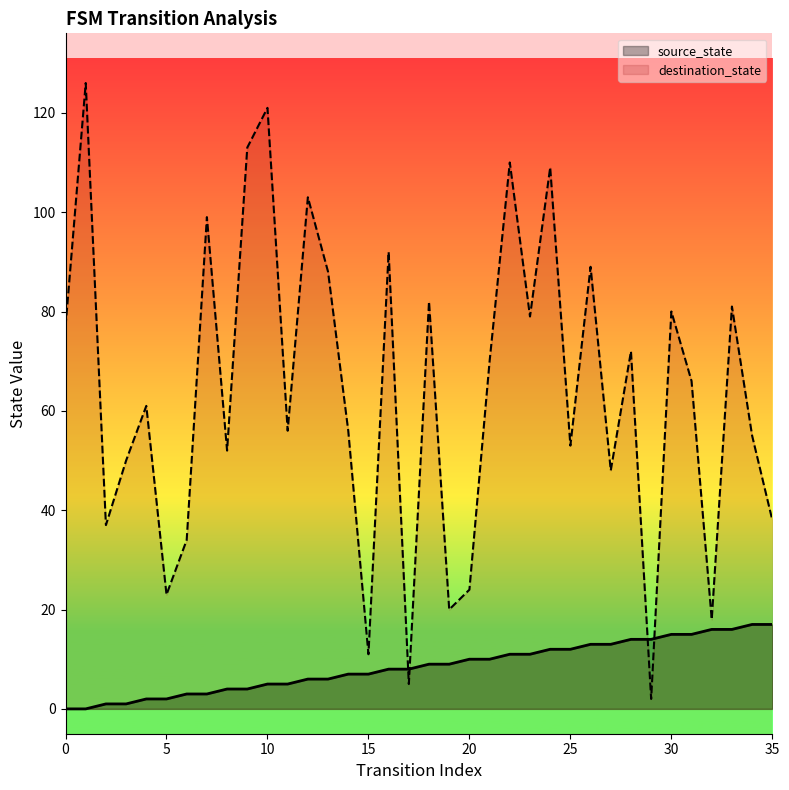

Reading left to right, extract all data points from this chart.

source_state: 0	0	1	1	2	2	3	3	4	4	5	5	6	6	7	7	8	8	9	9	10	10	11	11	12	12	13	13	14	14	15	15	16	16	17	17
destination_state: 77	126	37	50	61	23	34	99	52	113	121	56	103	88	56	11	92	5	82	20	24	70	110	79	109	53	89	48	72	2	80	66	18	81	55	38